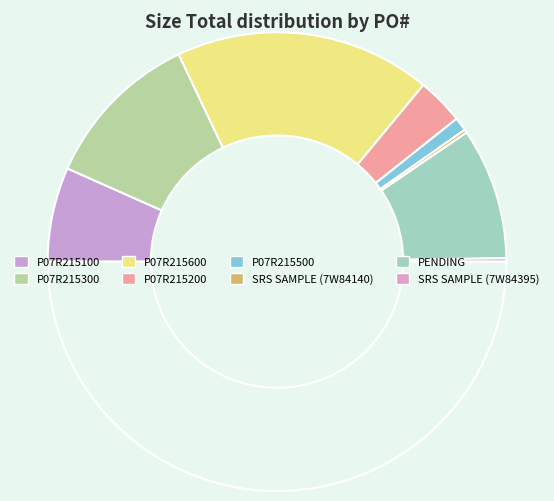

To the nearest percent, what is the average slice percentage?

12%